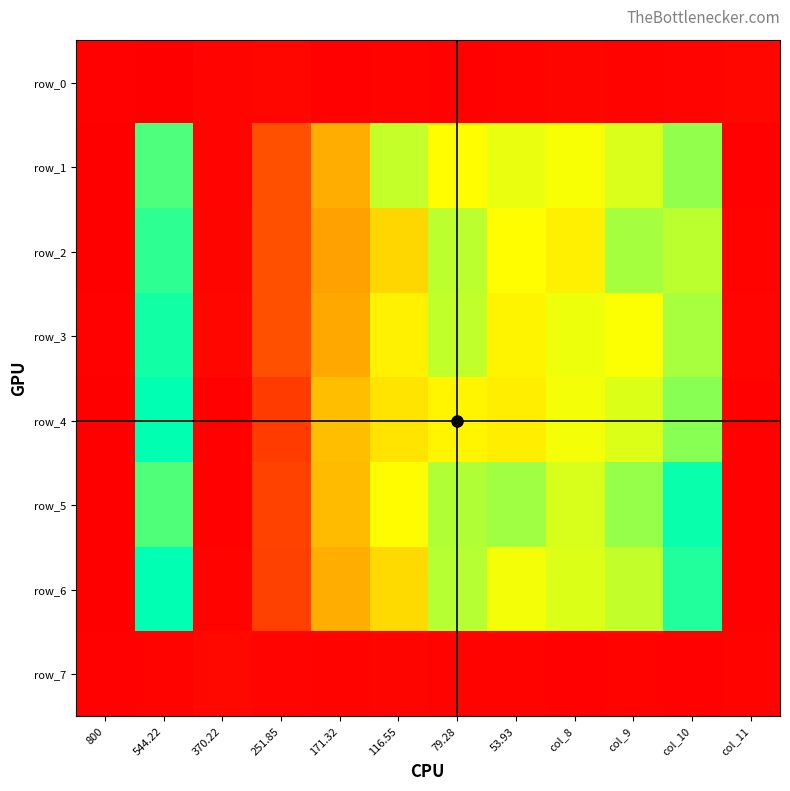

Reading left to right, transcribe all the data shown in this chart.

row_0: 0.1	0.0	0.1	0.1	0.1	0.1	0.1	0.1	0.1	0.1	0.1	0.1
row_1: 0.0	0.5	0.1	0.1	0.3	0.4	0.4	0.4	0.4	0.4	0.4	0.1
row_2: 0.1	0.5	0.1	0.1	0.2	0.3	0.4	0.4	0.3	0.4	0.4	0.1
row_3: 0.1	0.5	0.1	0.1	0.3	0.3	0.4	0.3	0.4	0.4	0.4	0.1
row_4: 0.0	0.5	0.1	0.1	0.3	0.3	0.3	0.3	0.4	0.4	0.4	0.1
row_5: 0.1	0.5	0.1	0.1	0.3	0.4	0.4	0.4	0.4	0.4	0.5	0.1
row_6: 0.0	0.5	0.1	0.1	0.3	0.3	0.4	0.4	0.4	0.4	0.5	0.1
row_7: 0.1	0.1	0.1	0.1	0.1	0.1	0.1	0.1	0.1	0.1	0.1	0.1